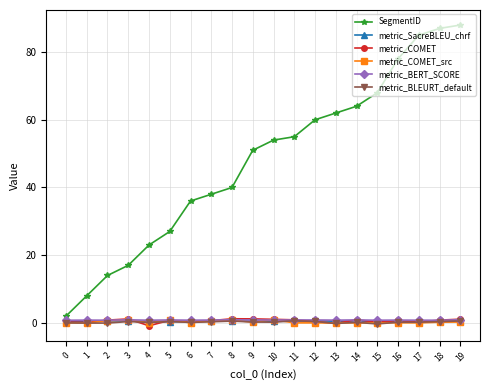

Is the value of SegmentID at 6 greater than the value of metric_COMET at 16?

Yes